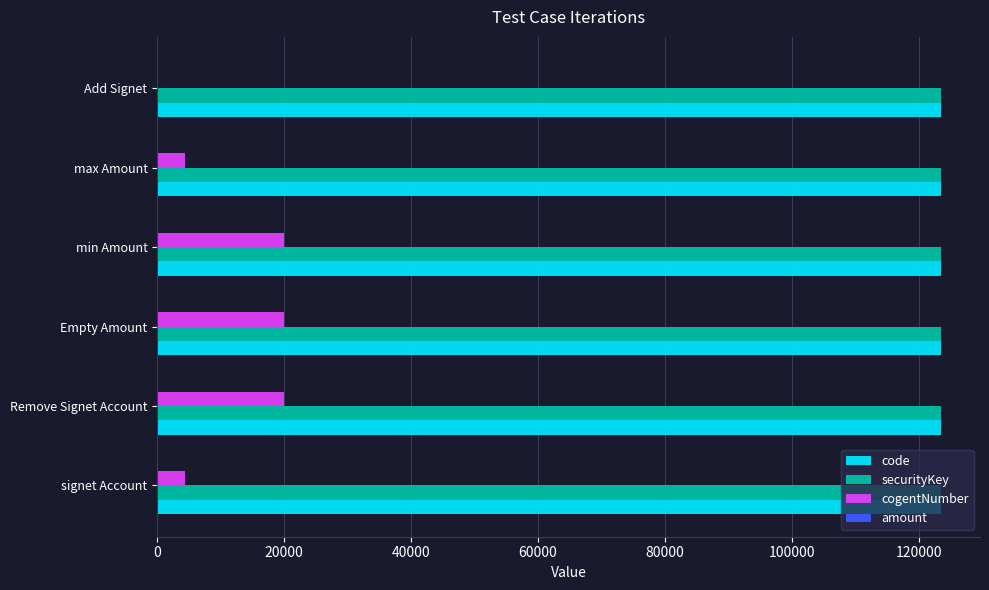

Is the value of securityKey at signet Account greater than the value of cogentNumber at max Amount?

Yes